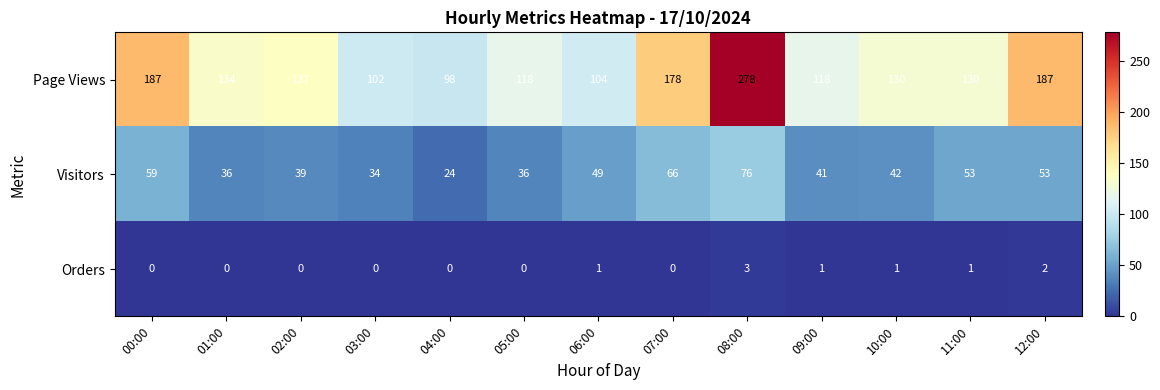

What is the difference between the Visitors values at 07:00 and 02:00?

27